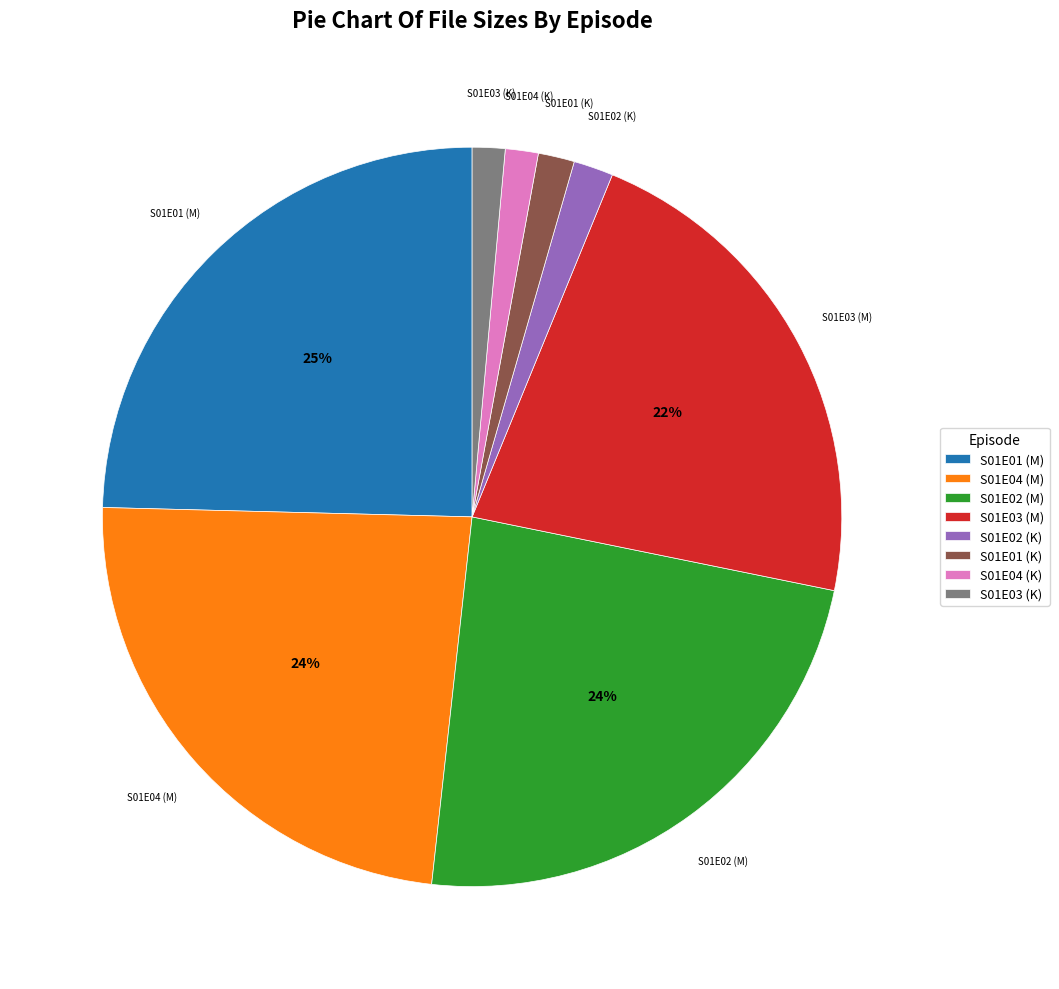

Does S01E02 (M) represent more than half of the total?

No